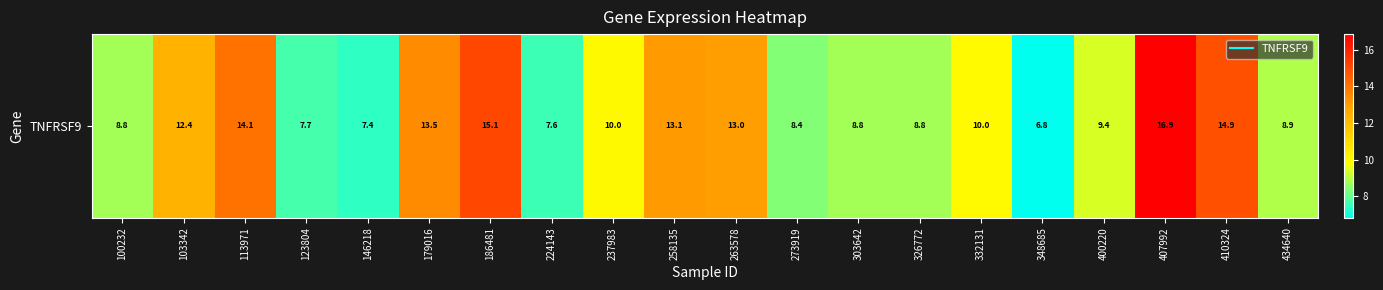

What is the ratio of the value at 410324 to the value at 407992?

0.9